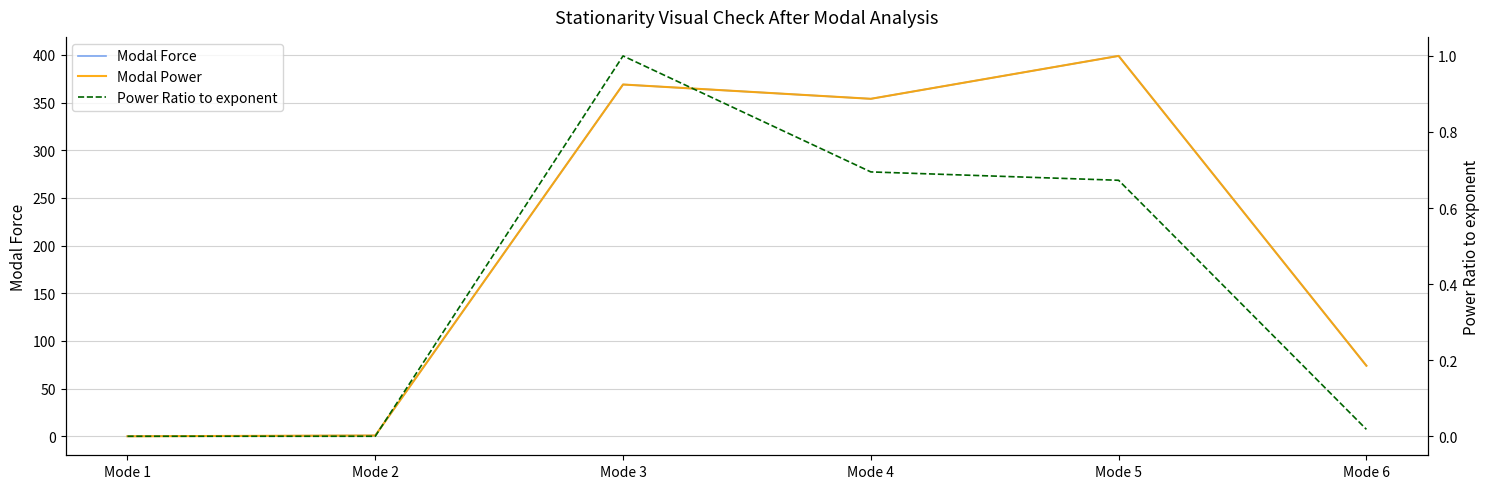

At which category does Modal Power reach its first local valley?

Mode 4